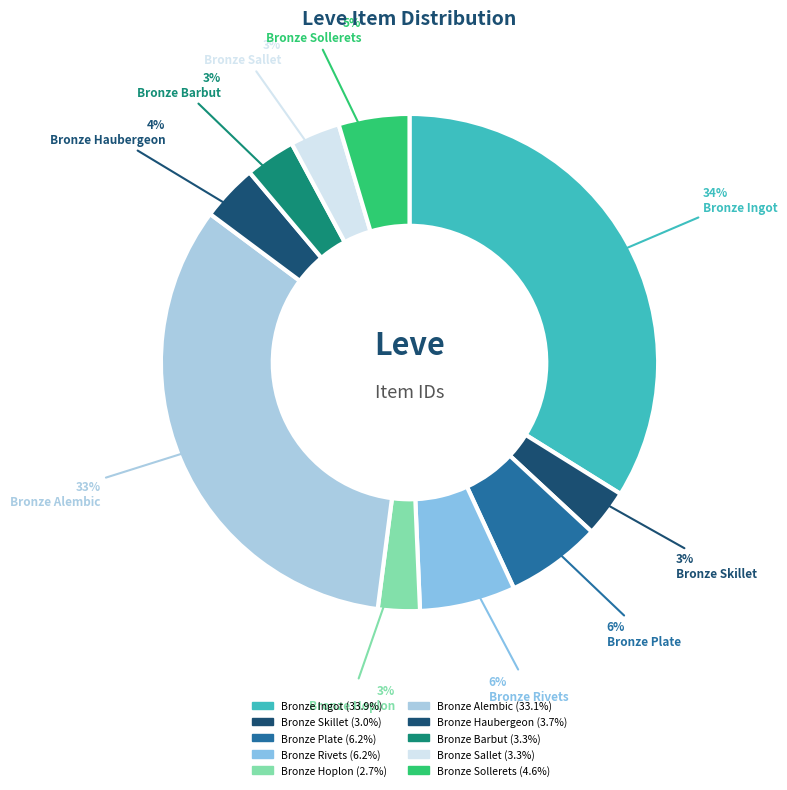

How many slices are in this pie chart?

10